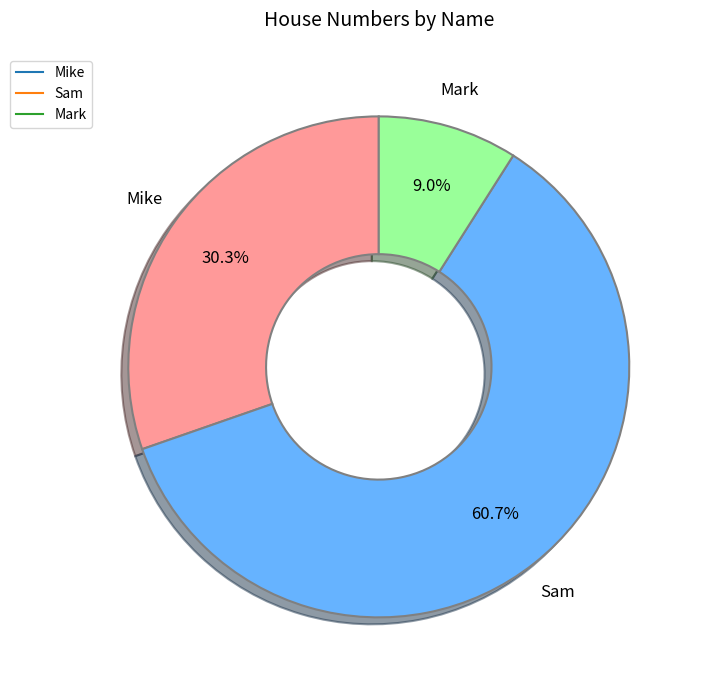

To the nearest percent, what portion does Mike represent?

30%